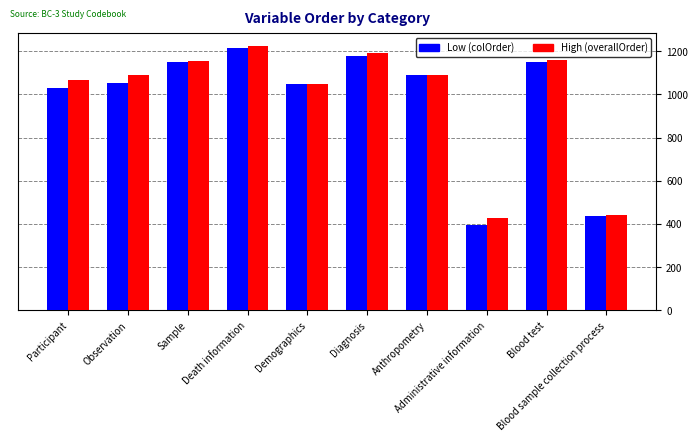

How many values in the Low (colOrder) series are below 1087?

5